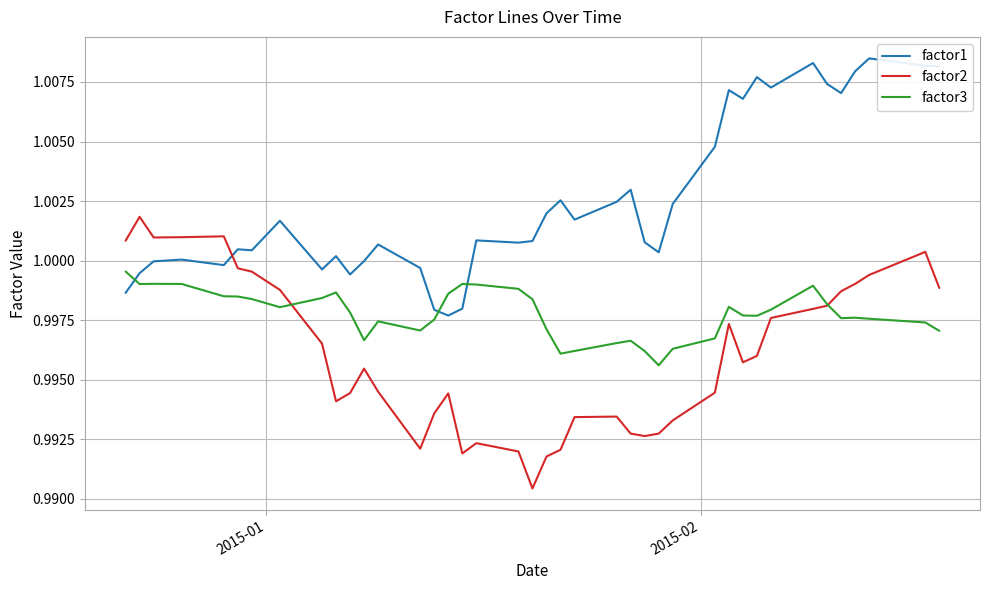

True or false: factor1 and factor2 intersect in this chart.

True